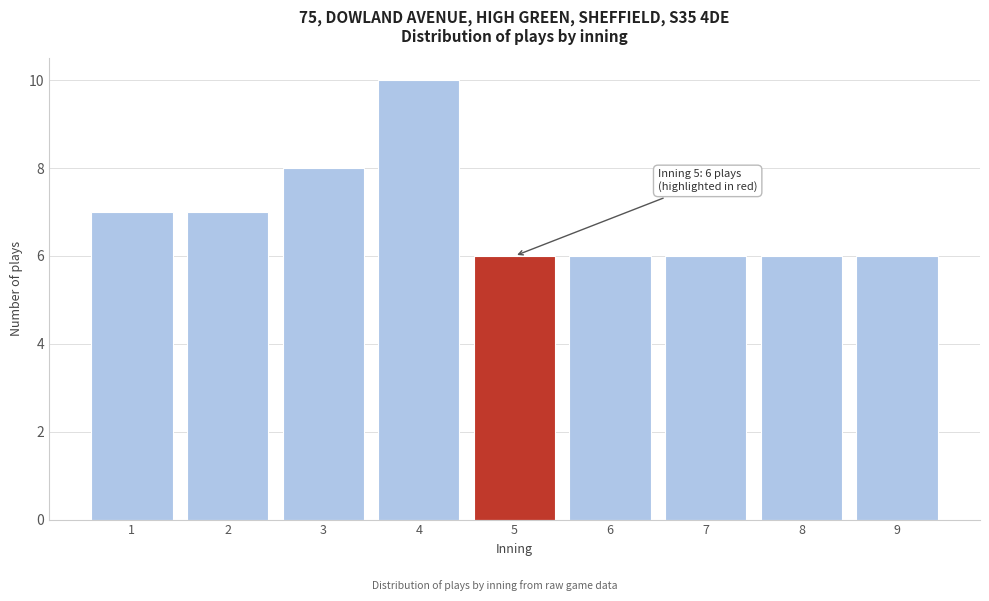

Reading left to right, extract all data points from this chart.

1=7	2=7	3=8	4=10	5=6	6=6	7=6	8=6	9=6